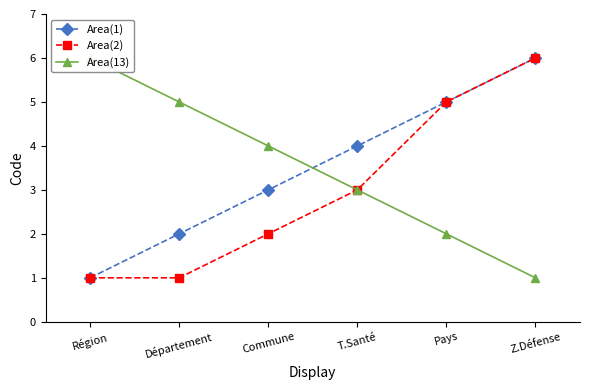

Reading left to right, transcribe all the data shown in this chart.

Area(1): Région=1	Département=2	Commune=3	T.Santé=4	Pays=5	Z.Défense=6
Area(2): Région=1	Département=1	Commune=2	T.Santé=3	Pays=5	Z.Défense=6
Area(13): Région=6	Département=5	Commune=4	T.Santé=3	Pays=2	Z.Défense=1